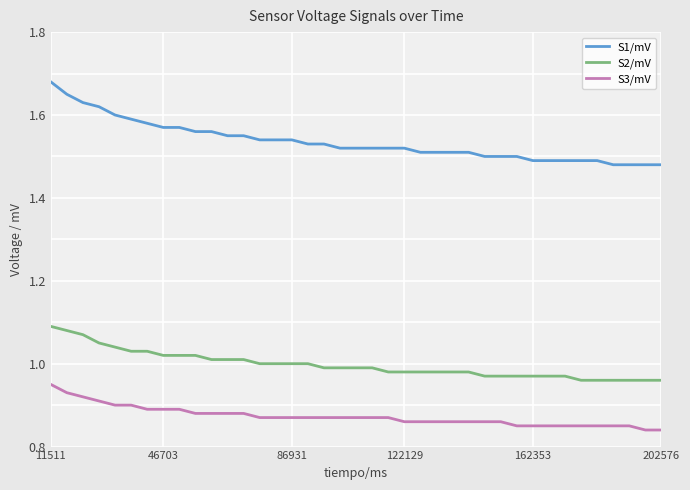

True or false: S3/mV and S2/mV cross at least once.

False